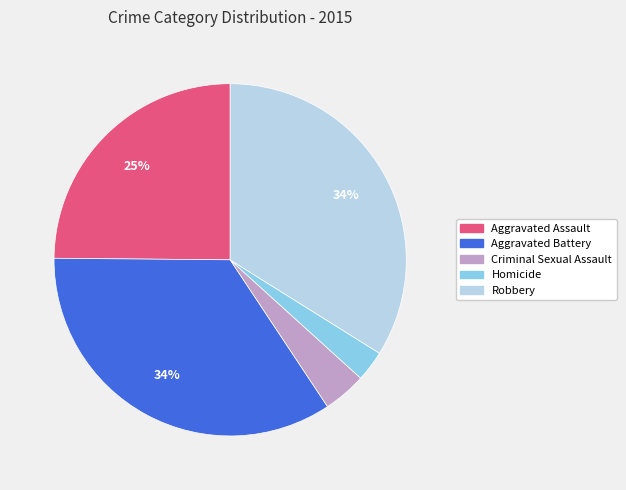

Which slice is the smallest?

Homicide